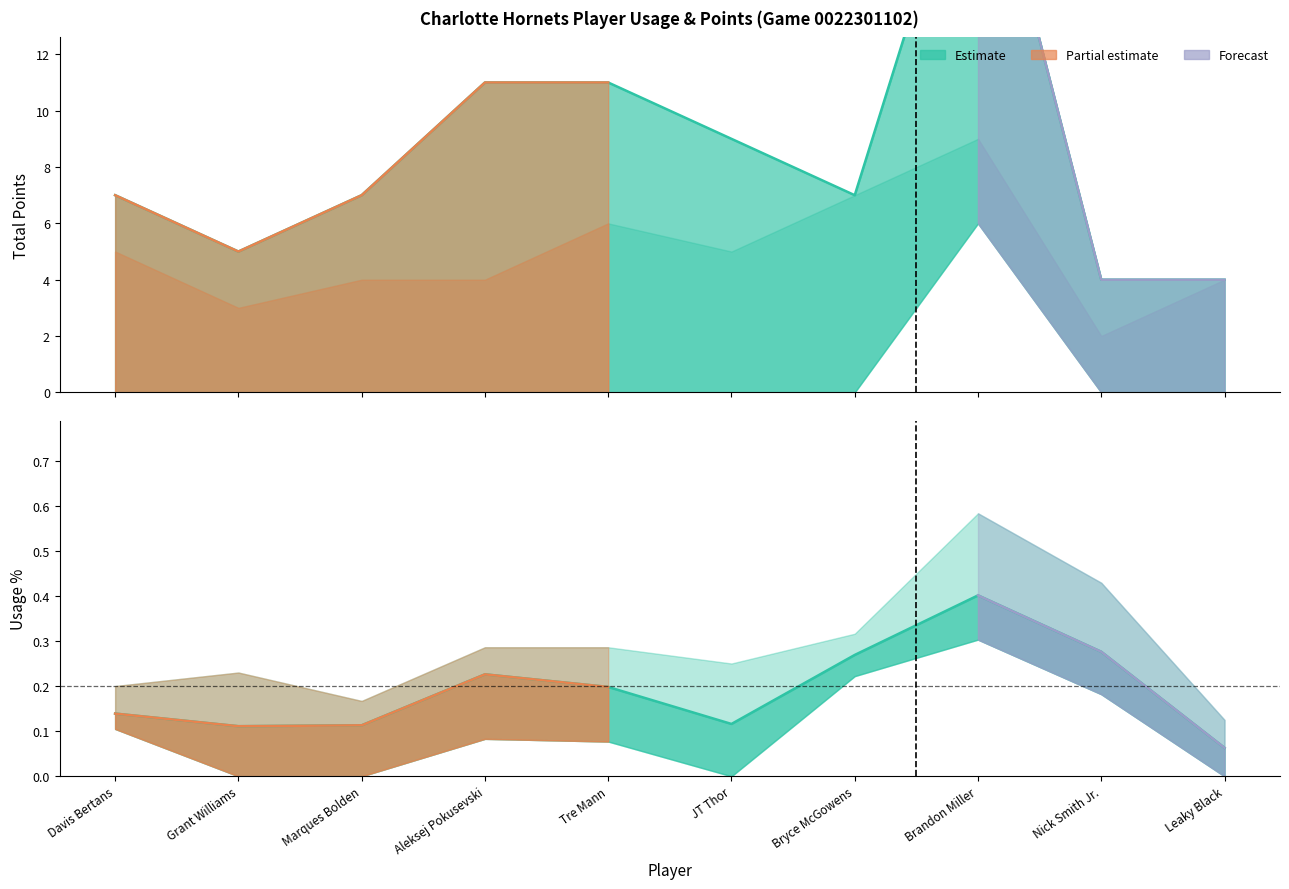

List the series in order of their peak value, highest first.

Total PTS, Avg USG_PCT